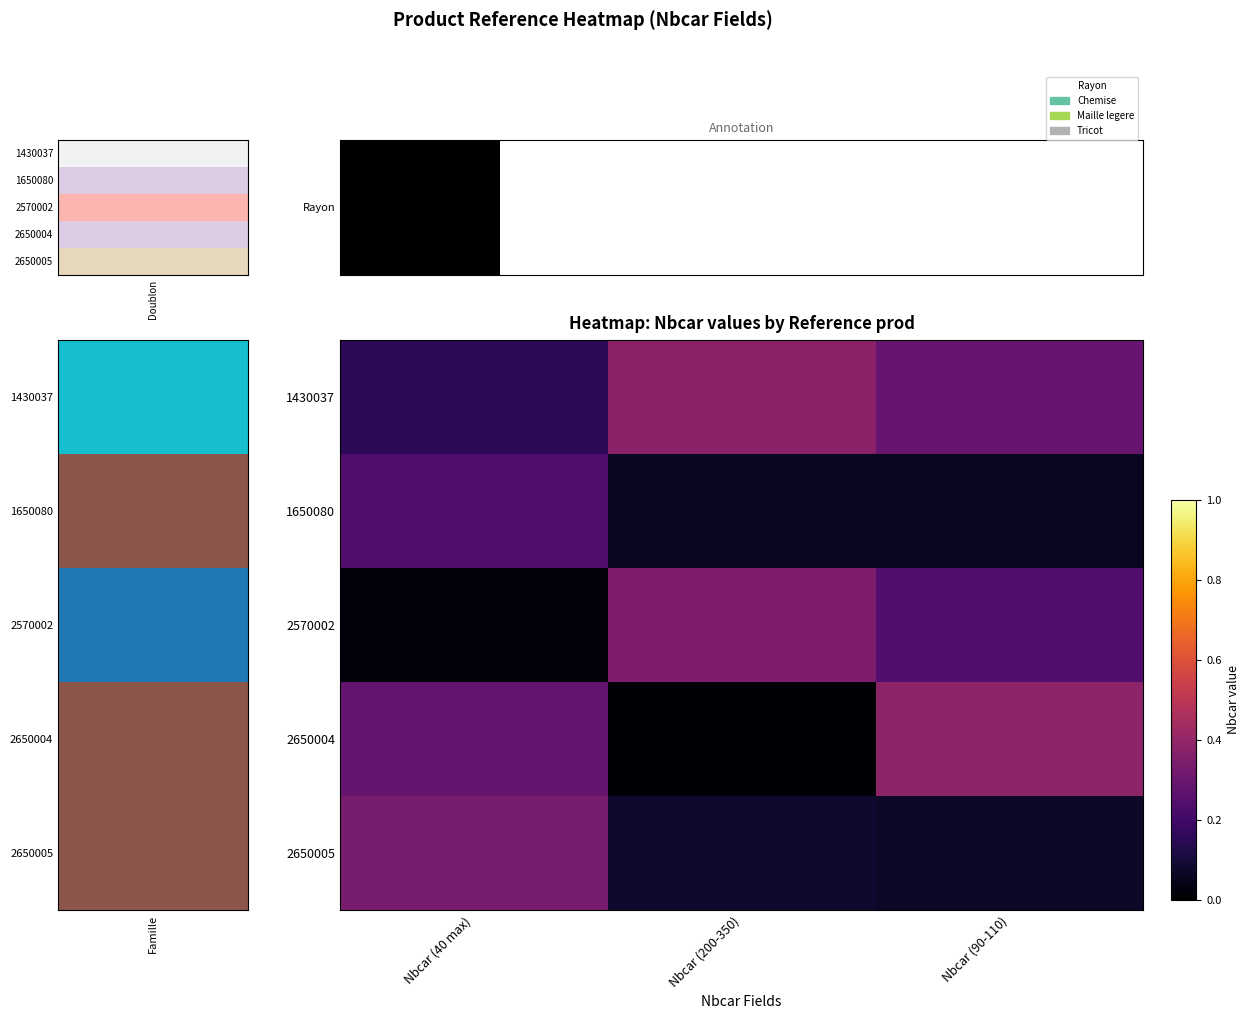

What is the spread (max minus min) of values at Nbcar (40 max)?

0.3